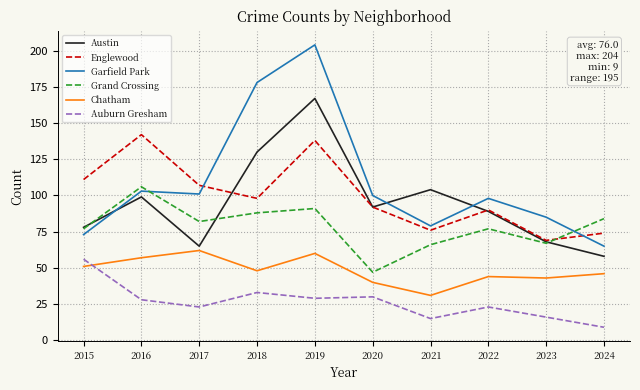

What are all the series names shown in the legend?

Austin, Englewood, Garfield Park, Grand Crossing, Chatham, Auburn Gresham